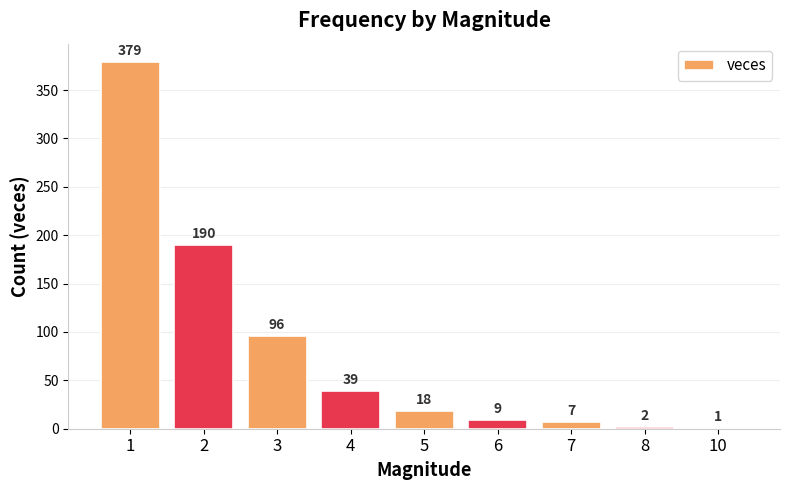

What is the sum of the values at 3 and 10?

97